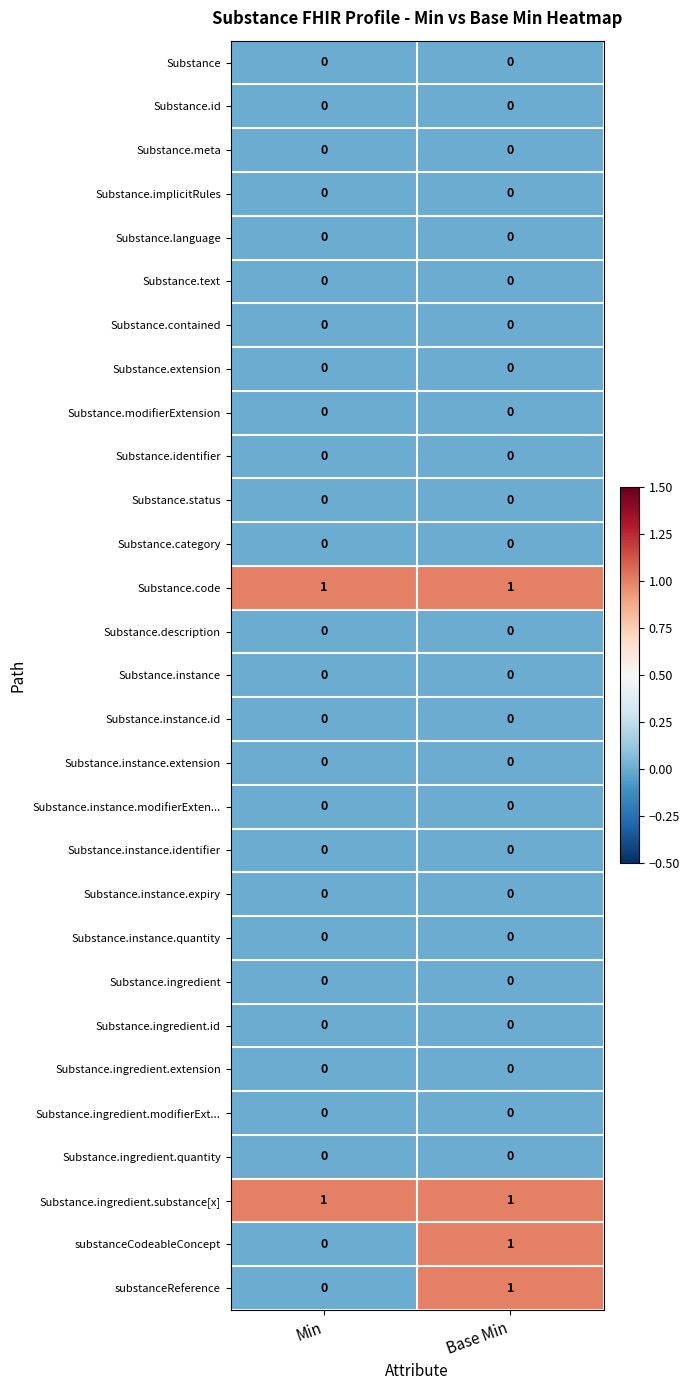

What is the total value across all series at Base Min?

4